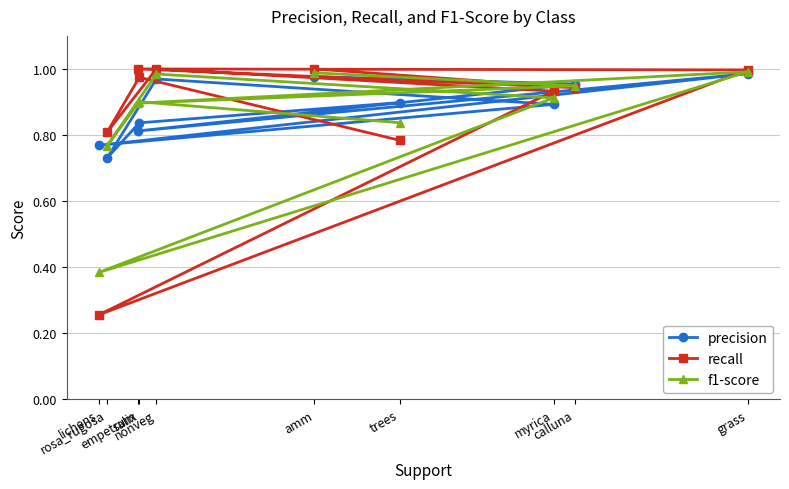

Between salix and myrica, which is larger?

myrica